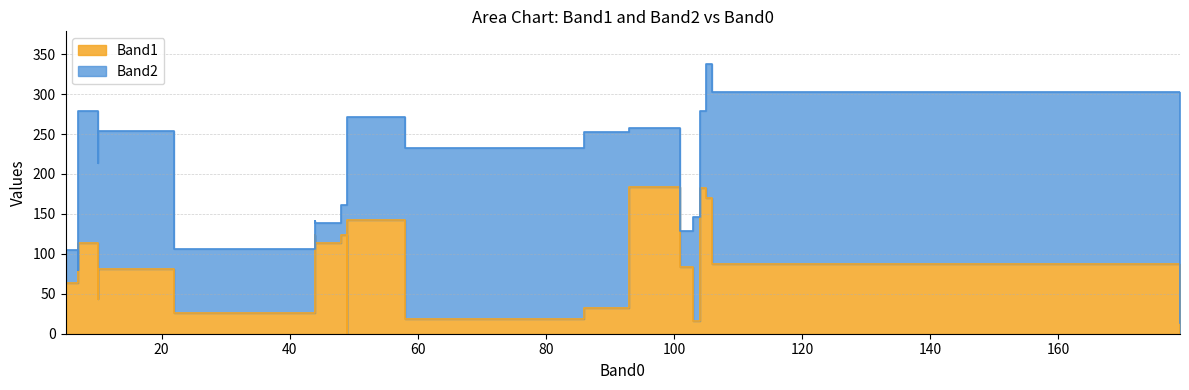

At which label does Band1 reach its minimum?

49